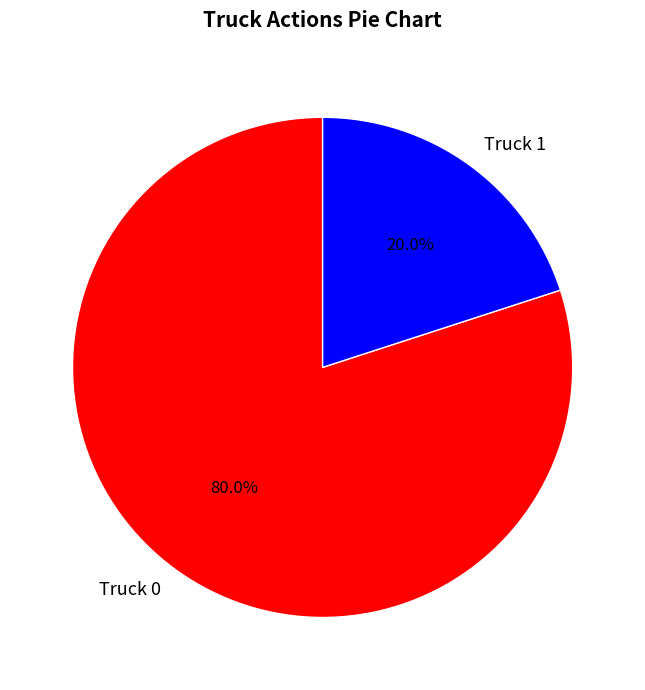

To the nearest percent, what is the difference between the Truck 1 and Truck 0 slice percentages?

60%